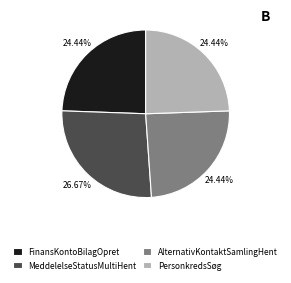

Which category has the biggest portion of the pie?

MeddelelseStatusMultiHent